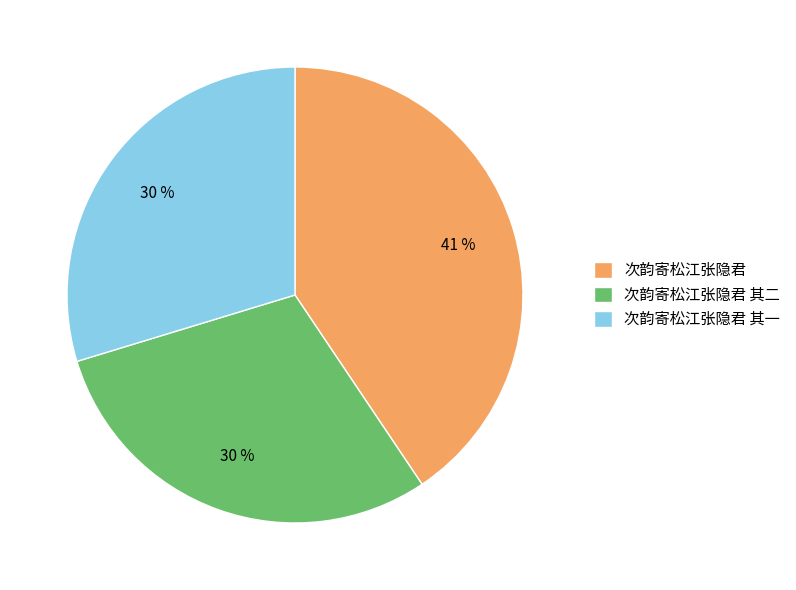

Combined, do 次韵寄松江张隐君 其一 and 次韵寄松江张隐君 其二 account for over 50%?

Yes